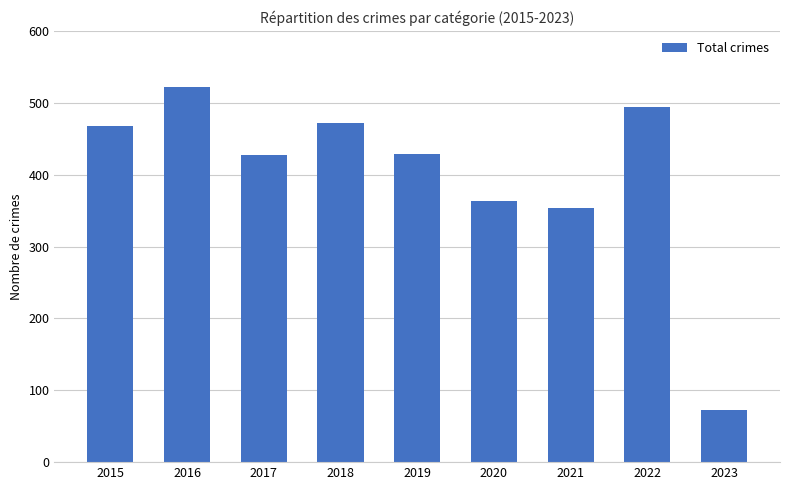

The value at 2019 is 429. True or false?

True